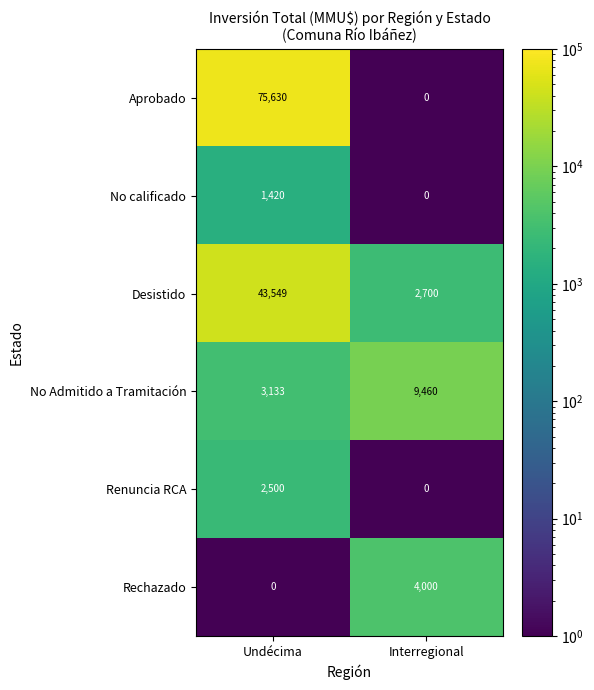

Count the number of data series in this chart.

6